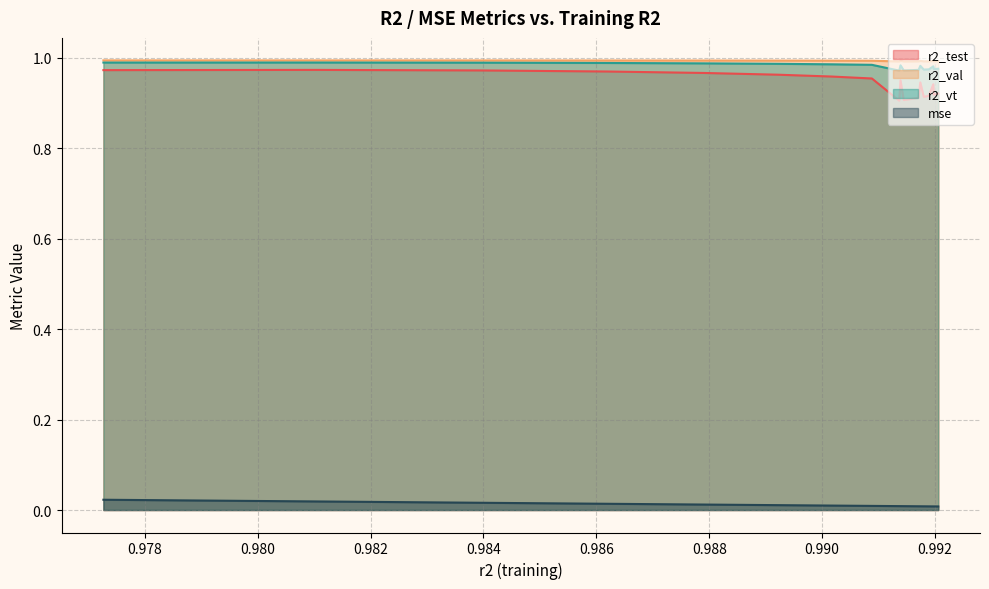

What is the spread (max minus min) of values at 0.9913646334547294?

1.0